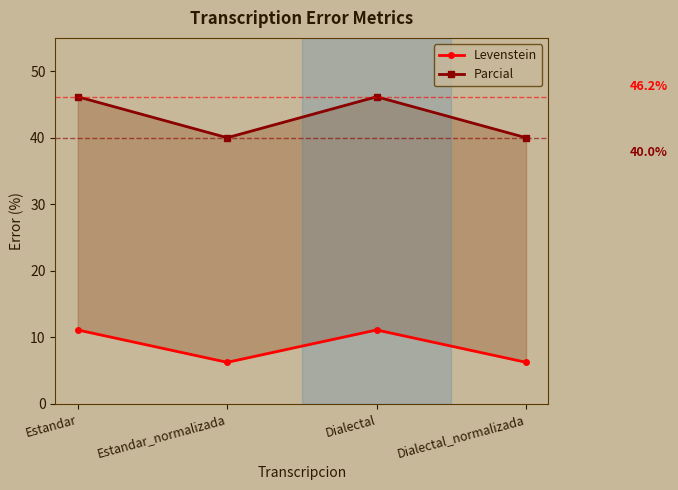

Which series changed the most between Estandar and Dialectal_normalizada?

Parcial